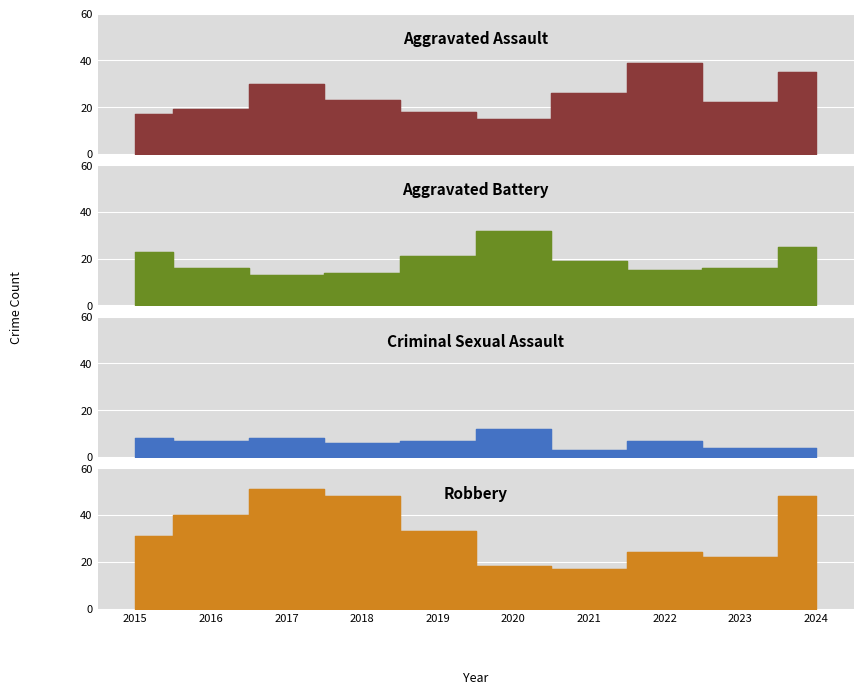

Is the value of Criminal Sexual Assault at 2022 greater than the value of Aggravated Assault at 2015?

No